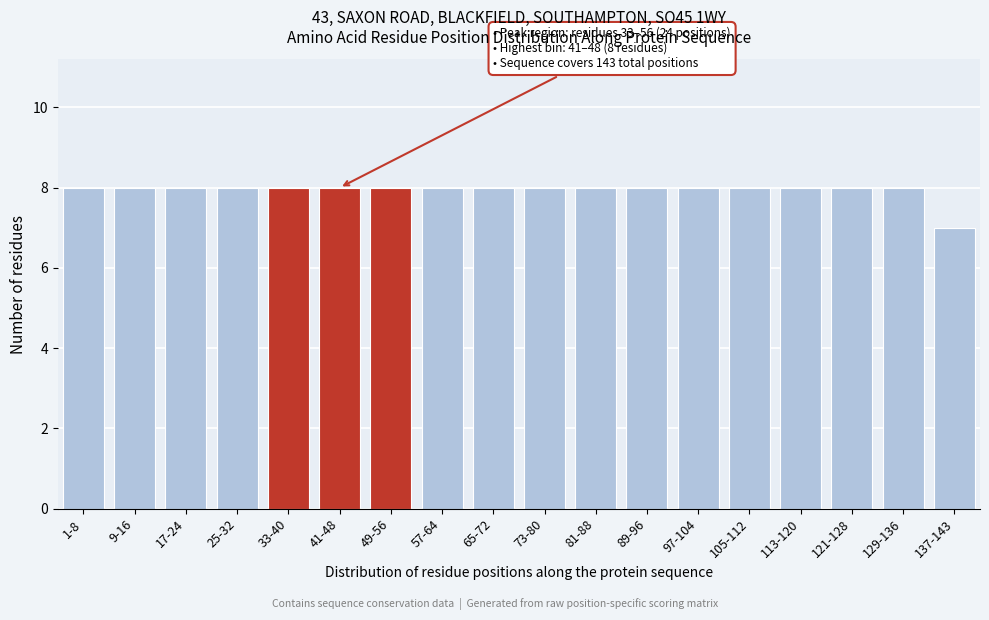

Reading left to right, transcribe all the data shown in this chart.

1-8=8	9-16=8	17-24=8	25-32=8	33-40=8	41-48=8	49-56=8	57-64=8	65-72=8	73-80=8	81-88=8	89-96=8	97-104=8	105-112=8	113-120=8	121-128=8	129-136=8	137-143=7